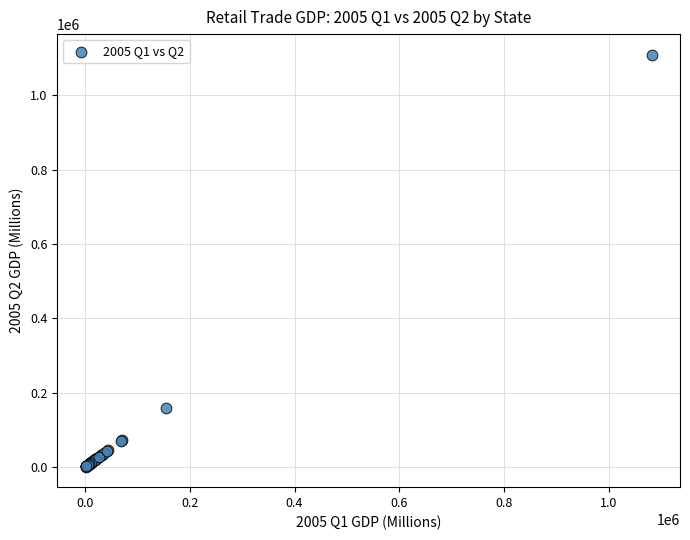

What Y value in the scatter plot is closest to 555149?

159094.5